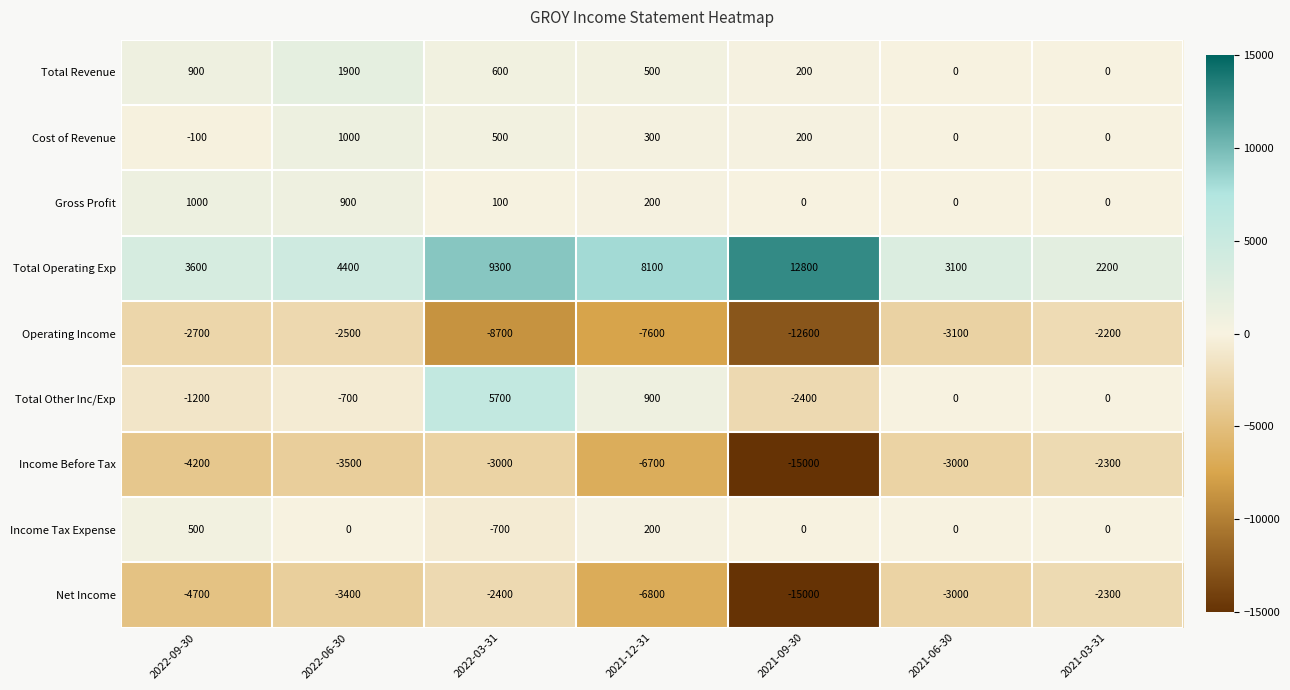

What is the highest value of the Income Tax Expense series?

500